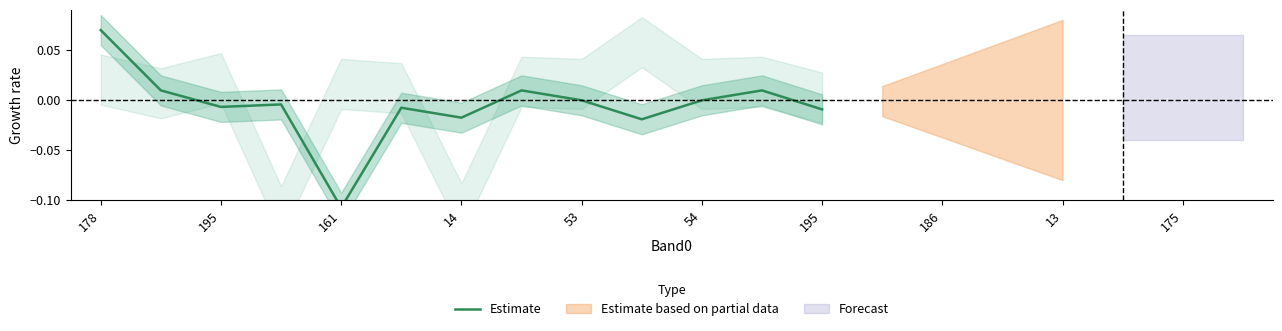

Is it true that the value at 175 is -0.0?

True